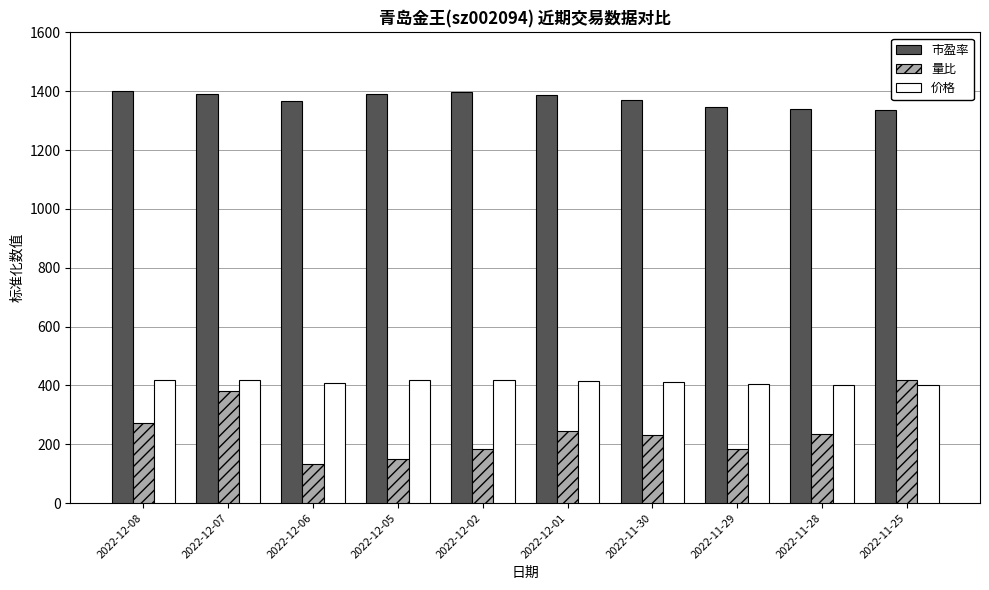

At which label does 量比 reach its minimum?

2022-12-06